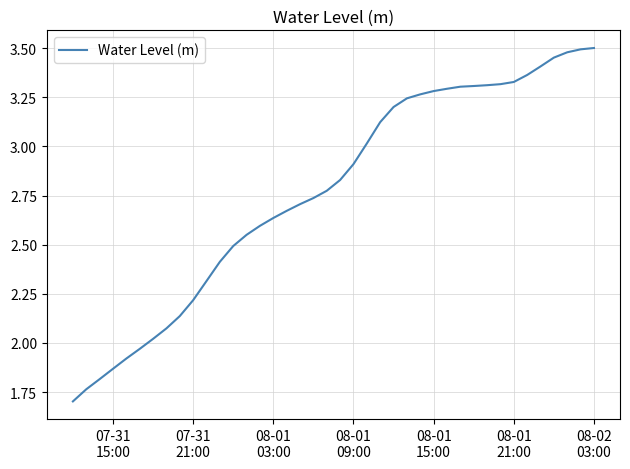

What is the minimum value shown in the chart?

1.7